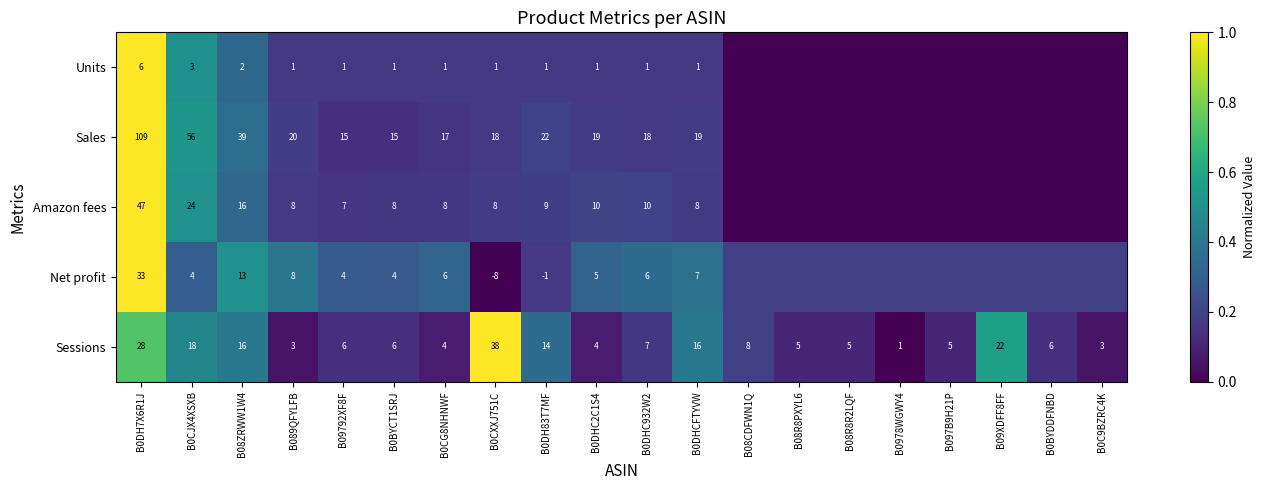

At which category is the sum across all series the highest?

B0DH7X6R1J